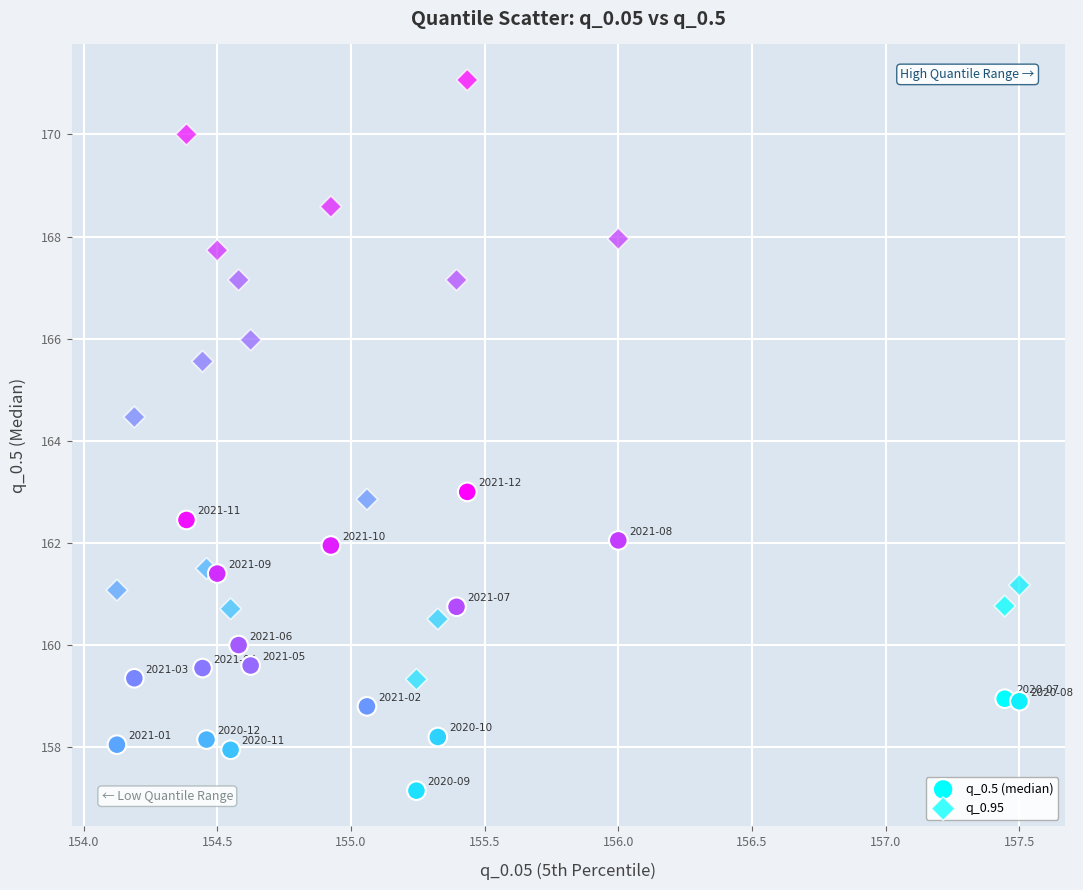

How many points are shown in the scatter plot?

36